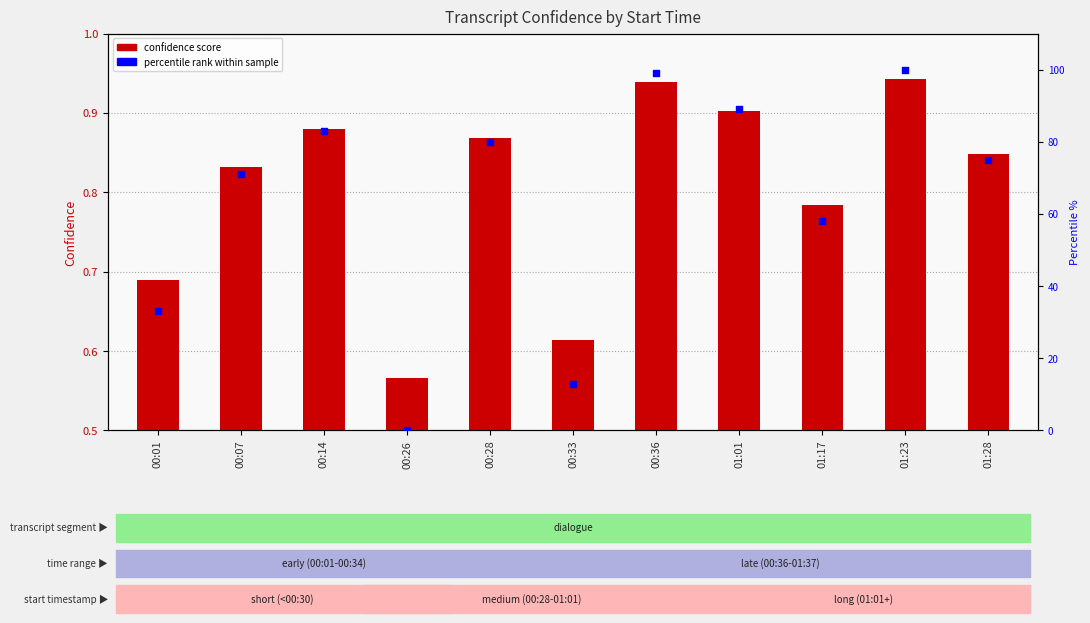

At how many categories does at least one series exceed 86?

3